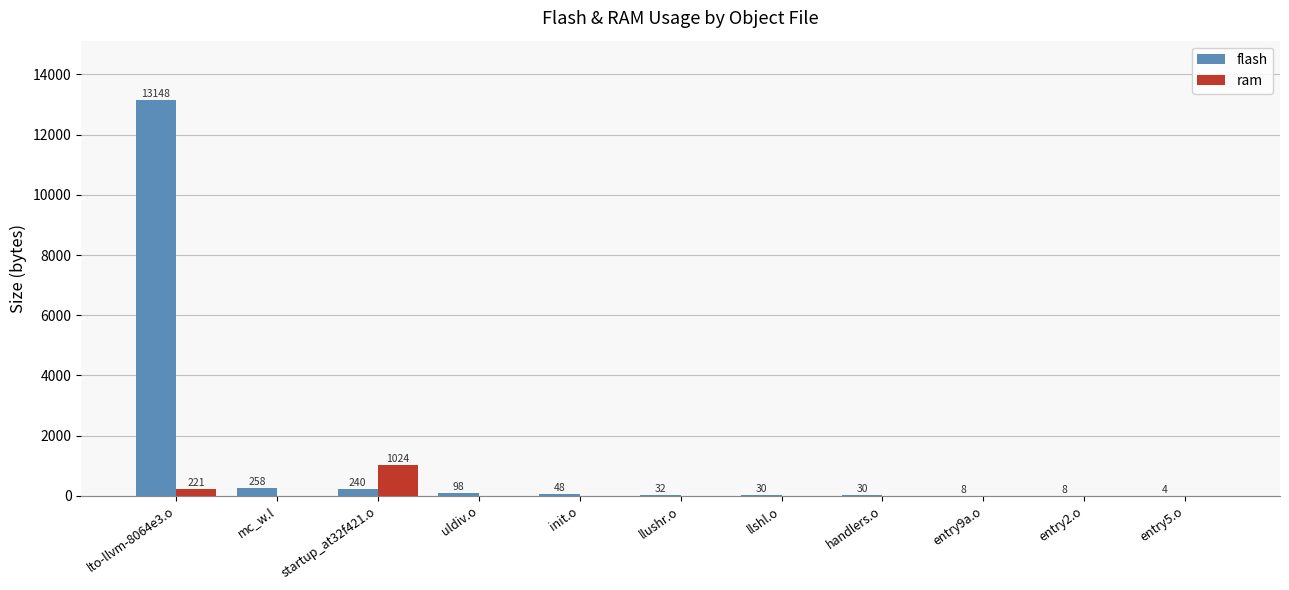

Reading left to right, what are all the values shown in this chart?

flash: 13148	258	240	98	48	32	30	30	8	8	4
ram: 221	0	1024	0	0	0	0	0	0	0	0